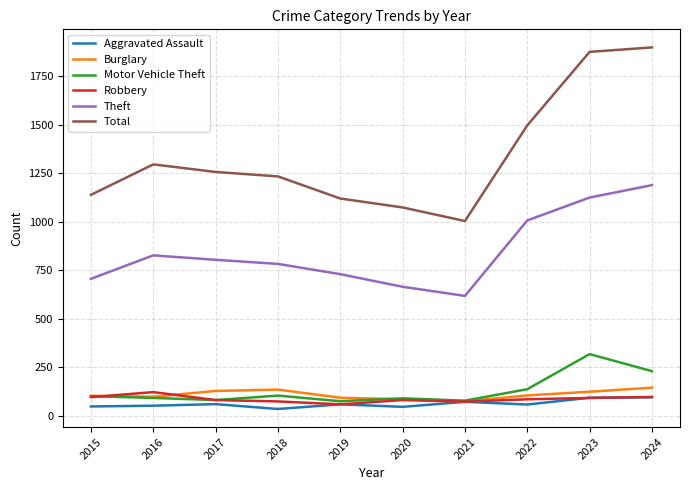

The Theft series shows 267 at 2021. True or false?

False